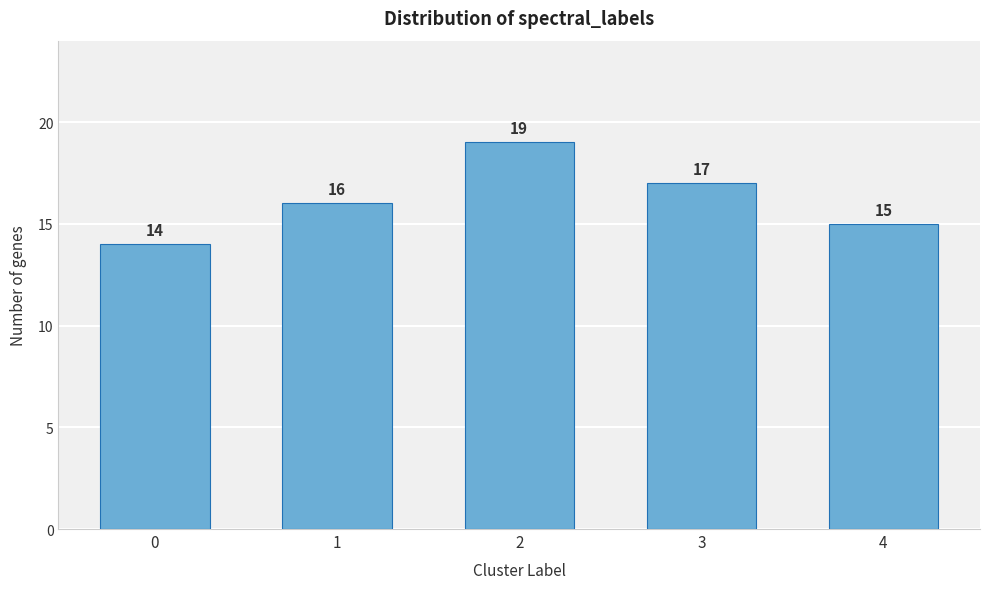

Reading left to right, transcribe all the data shown in this chart.

0=14	1=16	2=19	3=17	4=15